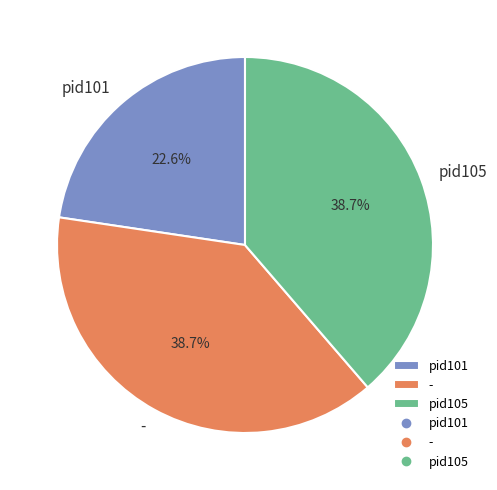

Is pid101 the majority of the pie?

No